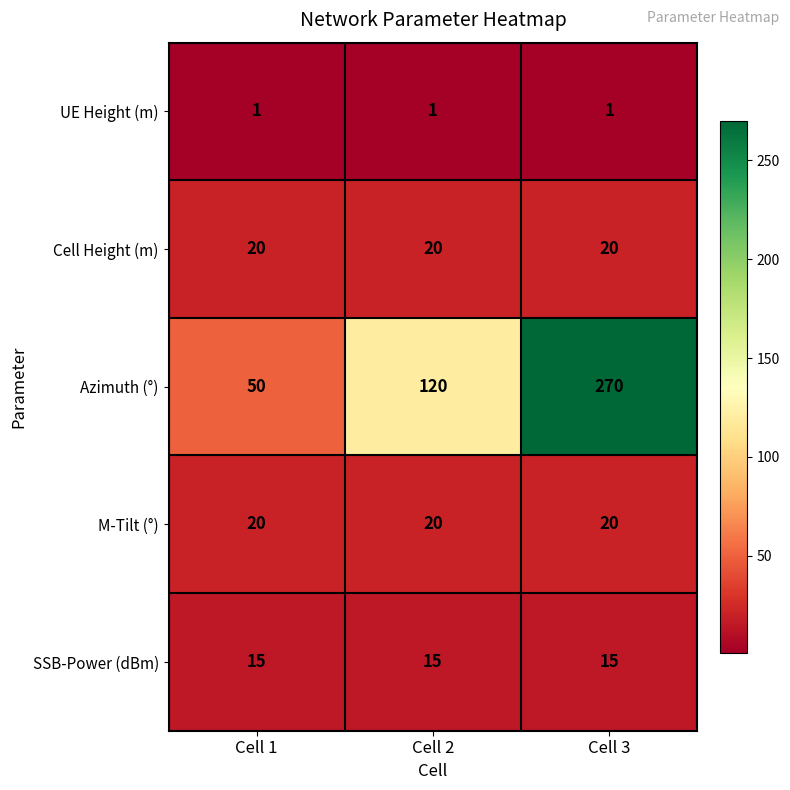

Which series changed the most between Cell 1 and Cell 2?

Azimuth (°)